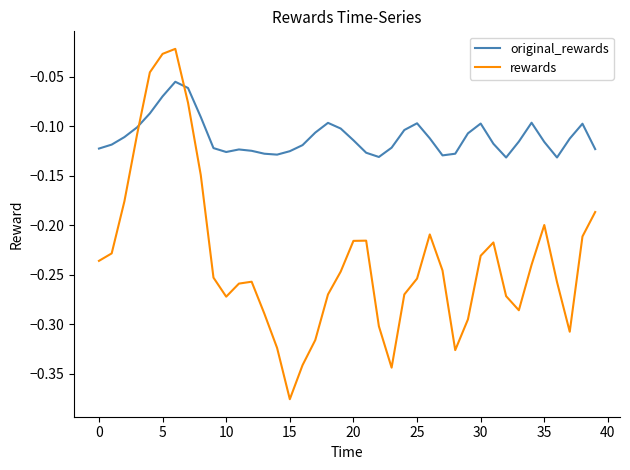

How many lines are shown in the chart?

2